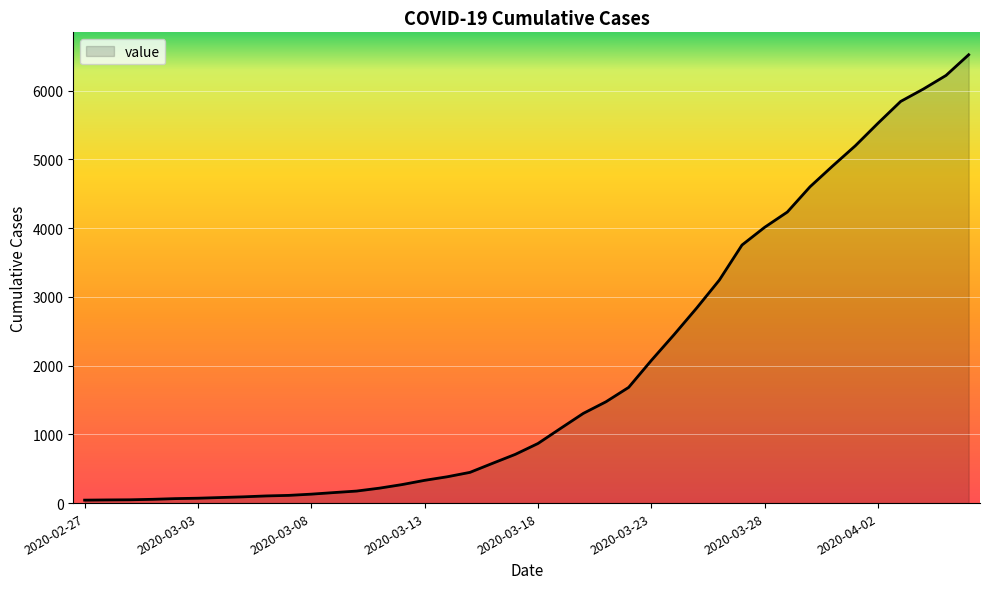

What is the maximum value shown in the chart?

6522